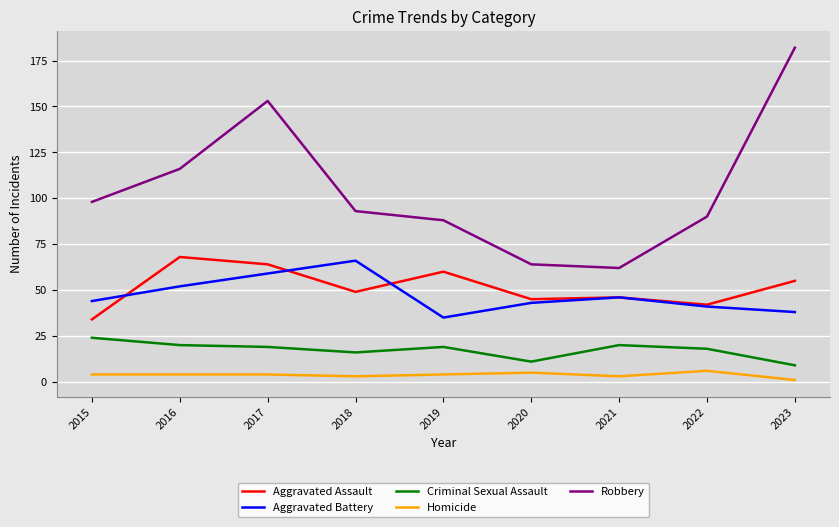

Which series has the widest spread of values?

Robbery